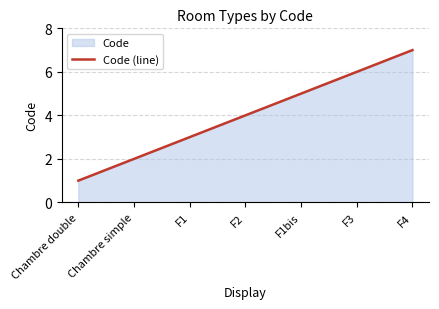

Reading left to right, list all the values displayed in this chart.

1	2	3	4	5	6	7